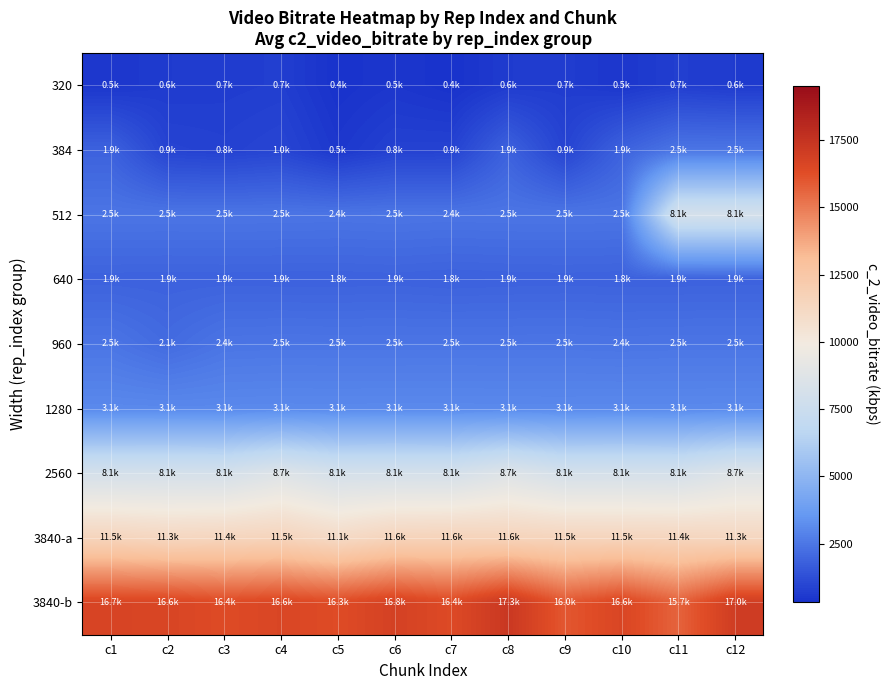

List the series in order of their peak value, lowest first.

320, 640, 384, 960, 1280, 512, 2560, 3840-a, 3840-b